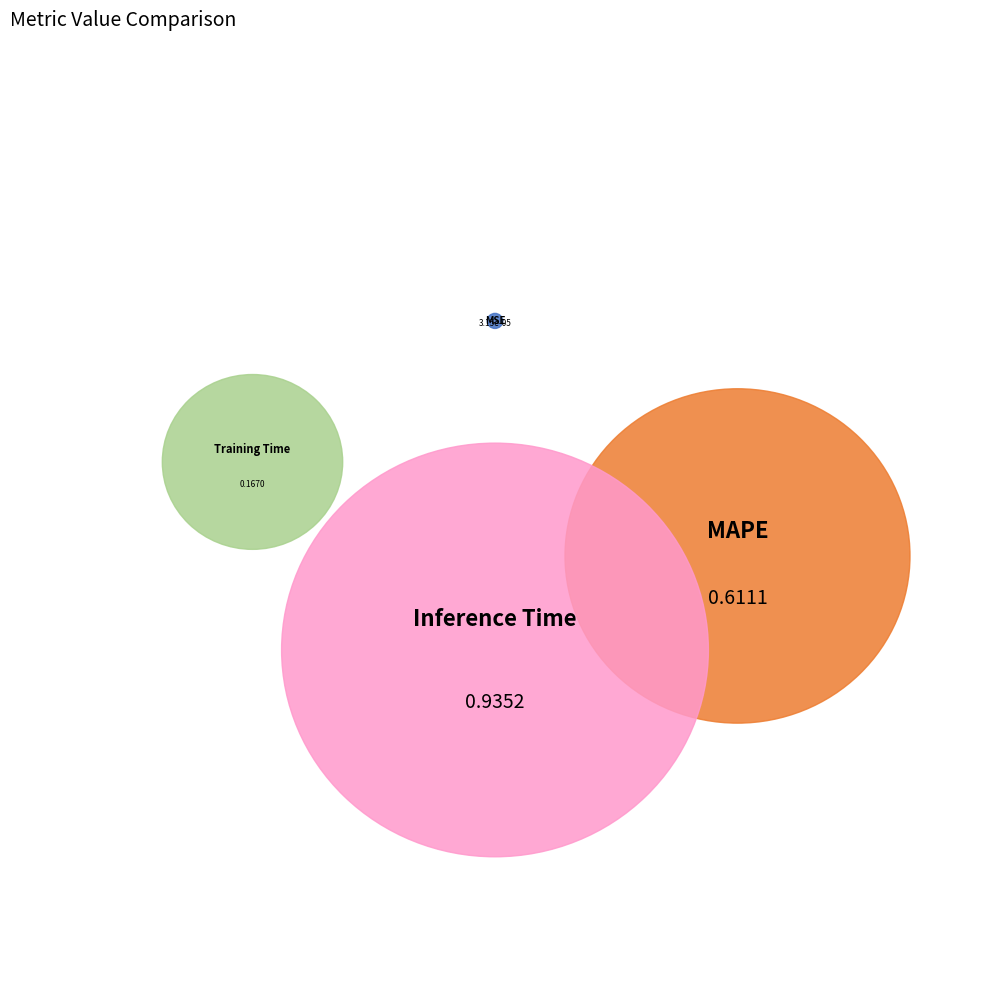

What is the total percentage of Training Time and MSE?

9.8%